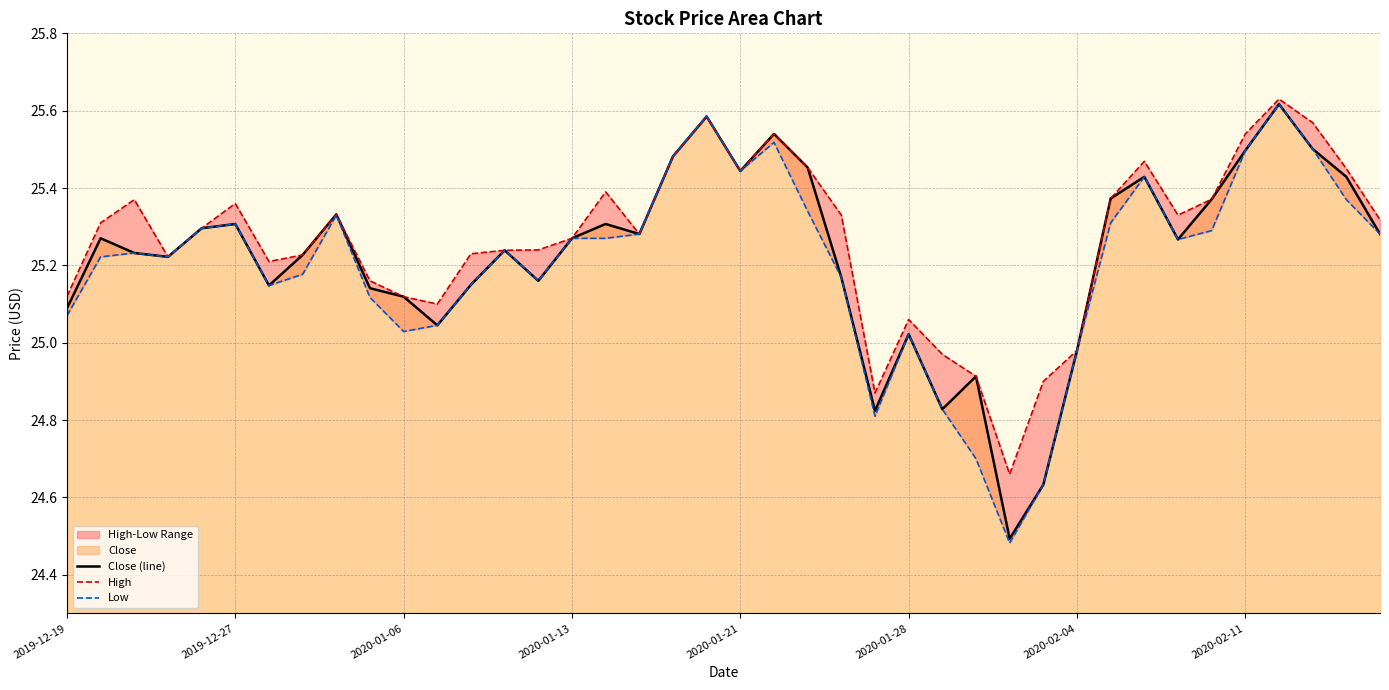

At which label does Close (line) first exceed 25?

2019-12-19